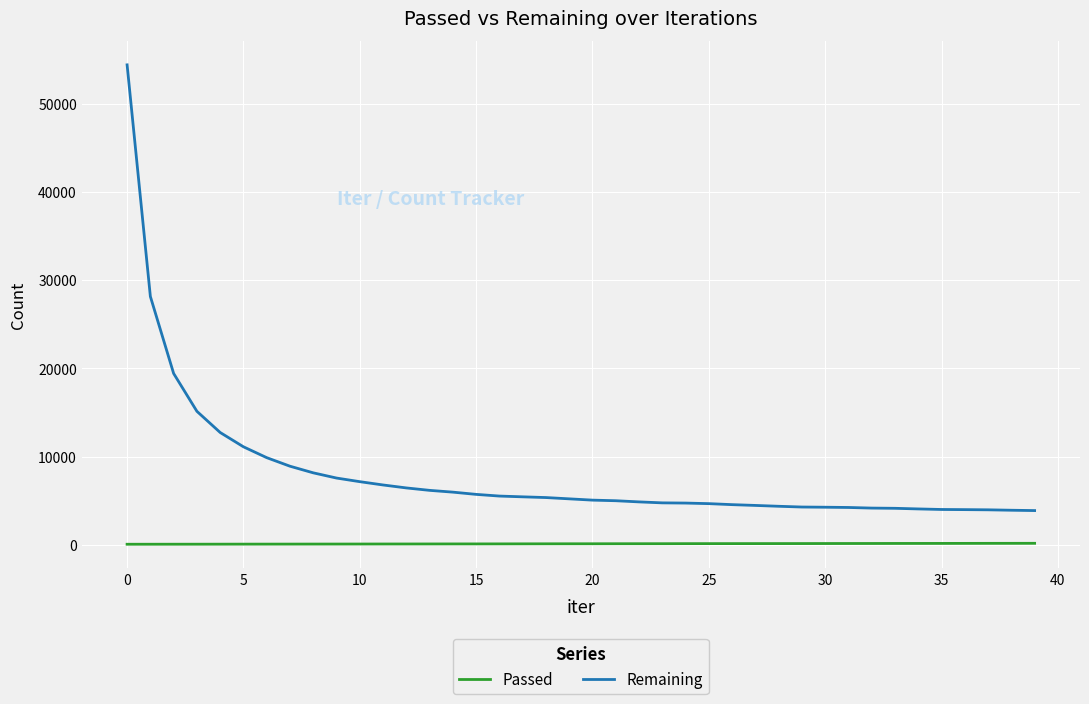

List the series in order of their overall mean, lowest first.

Passed, Remaining